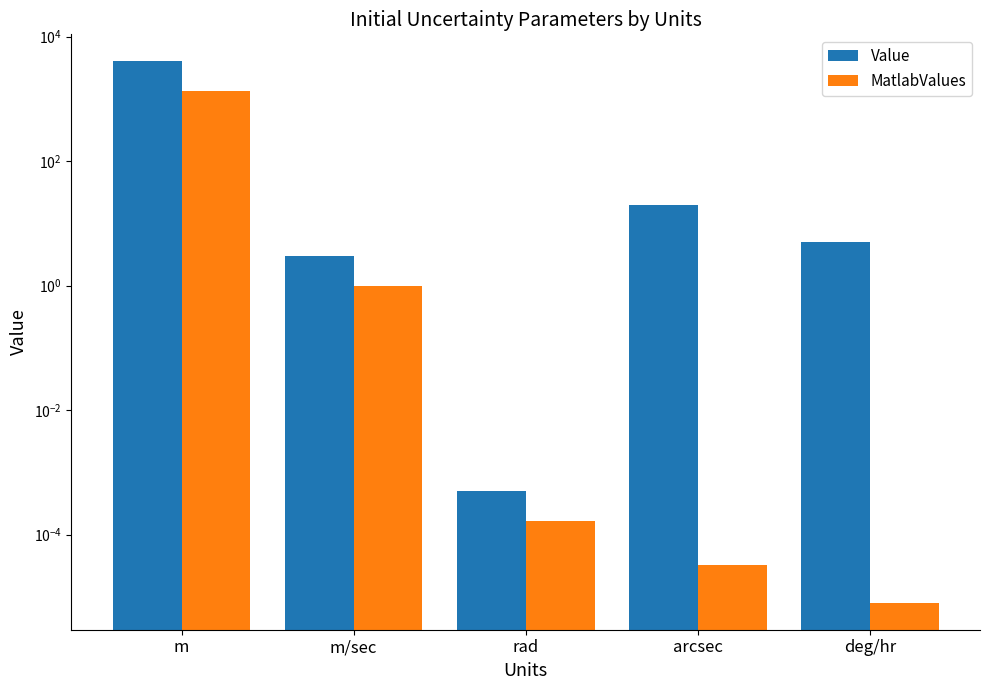

What is the difference between the highest and lowest values at m/sec?

2.0